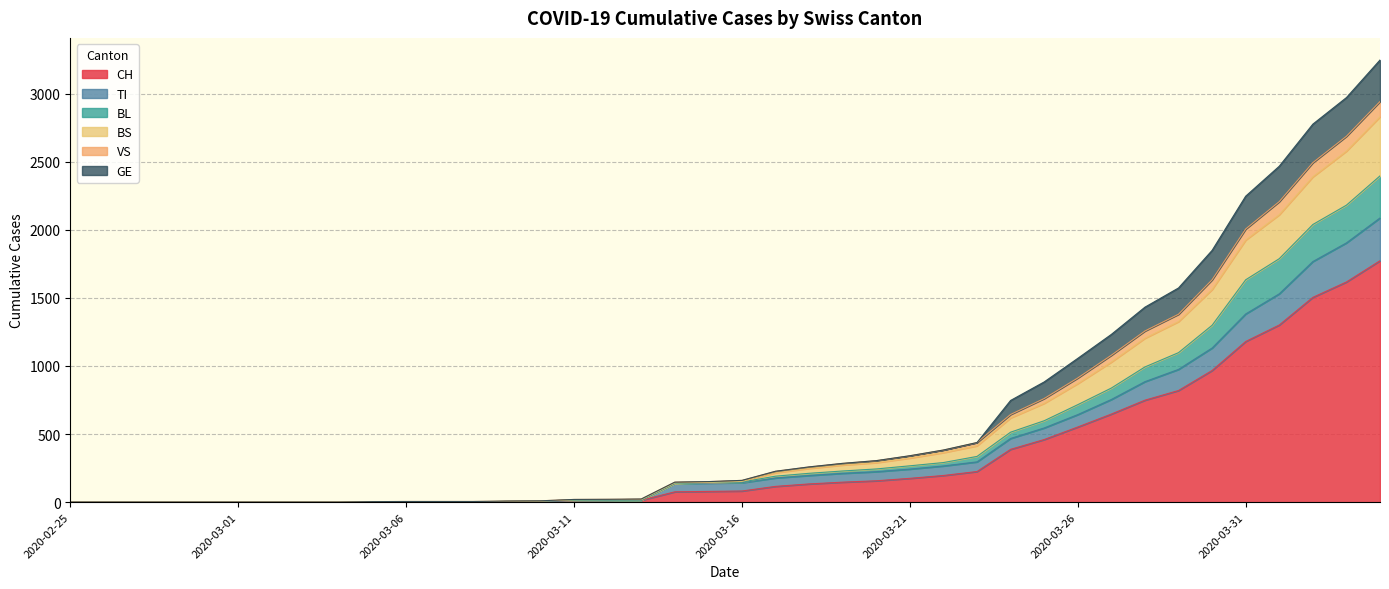

True or false: BS has more than 2 points higher than both neighbors.

False